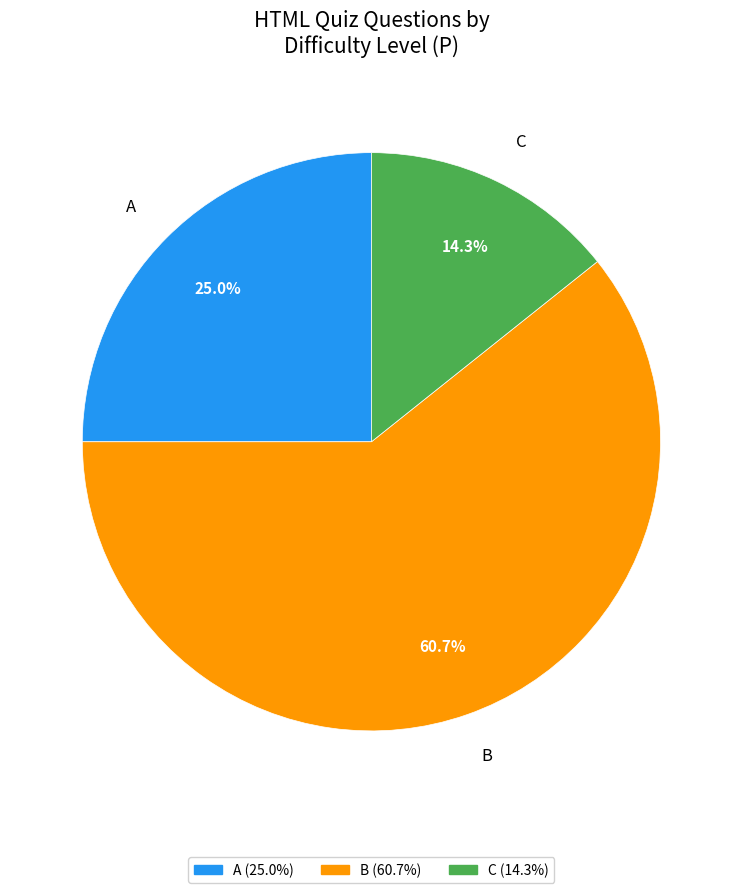

What percentage do A and B together represent?

85.7%